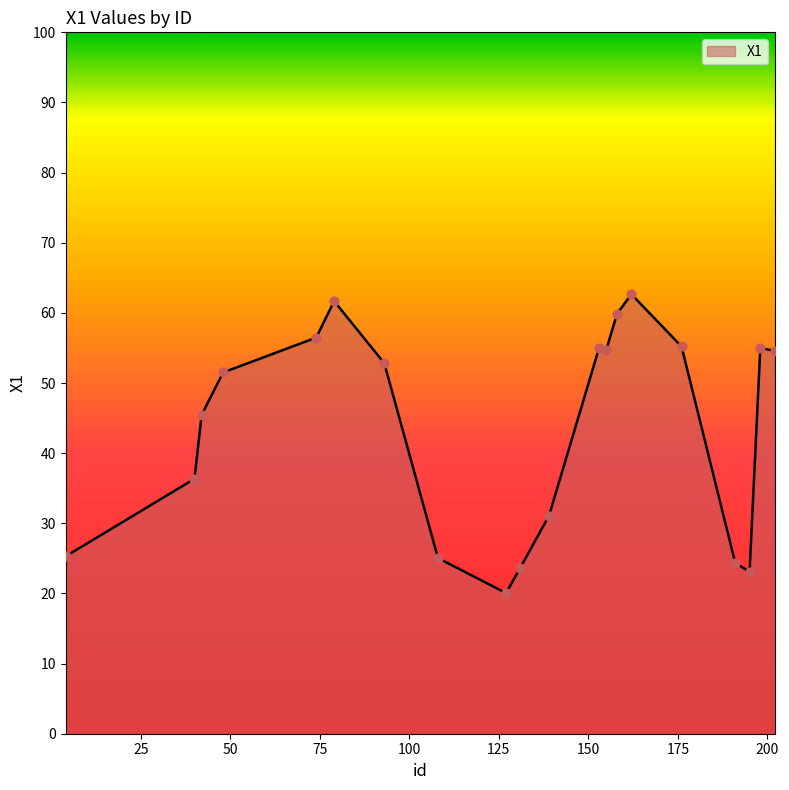

What is the smallest value displayed?

20.1